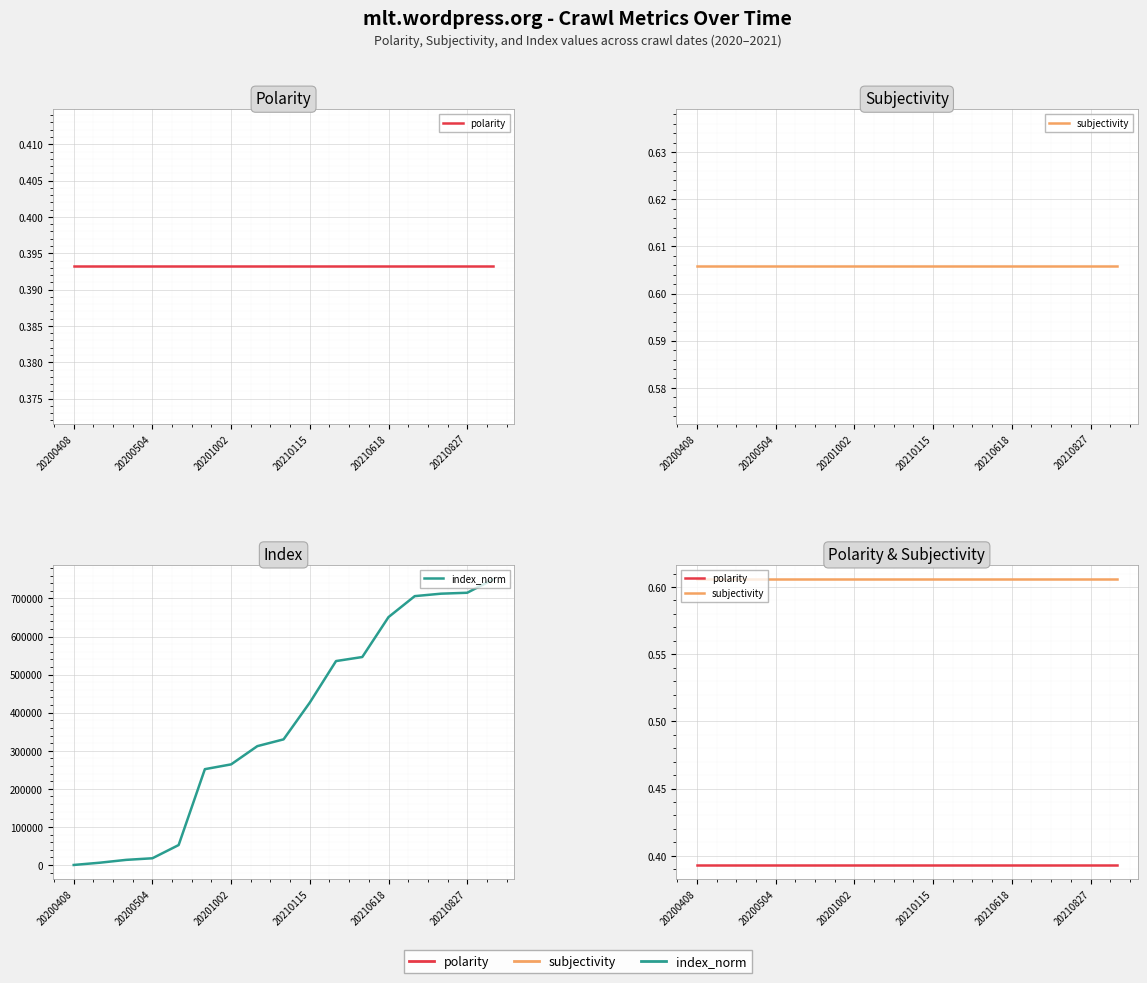

Is this an area chart (filled region under the line)?

No